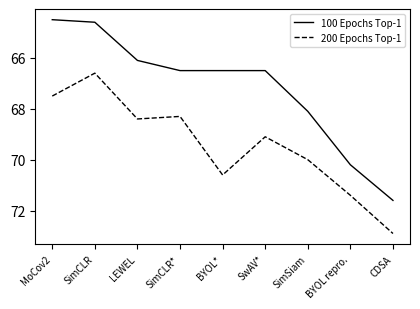

What are all the series names shown in the legend?

100 Epochs Top-1, 200 Epochs Top-1